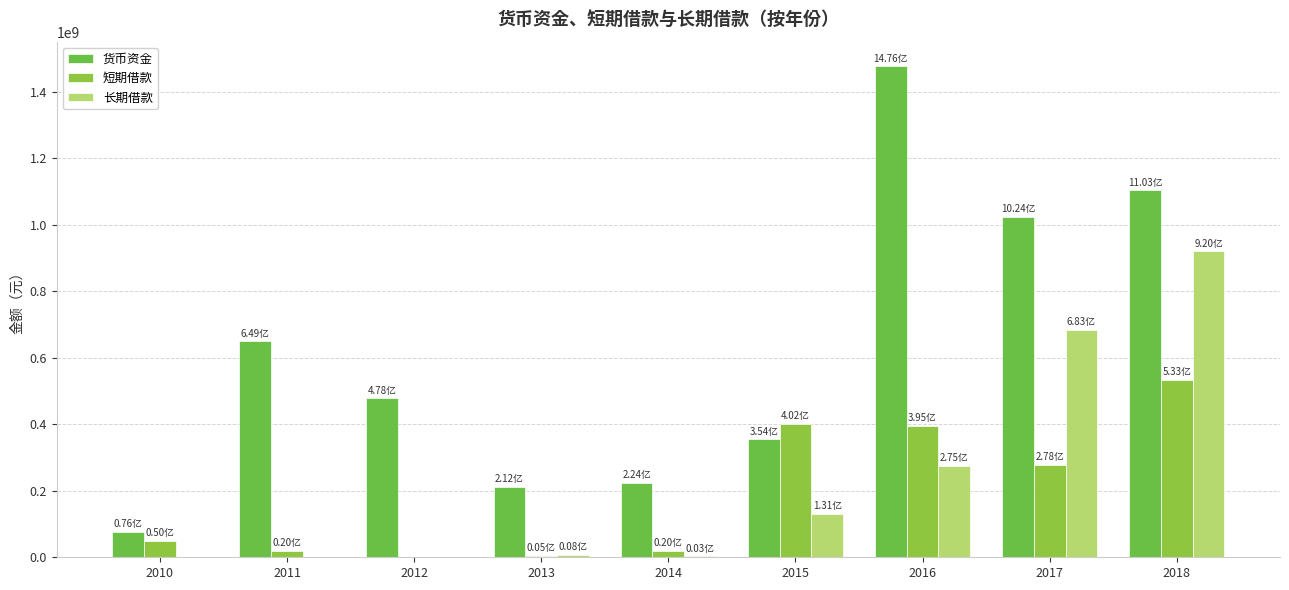

What is the total value across all series at 2013?

225164196.7